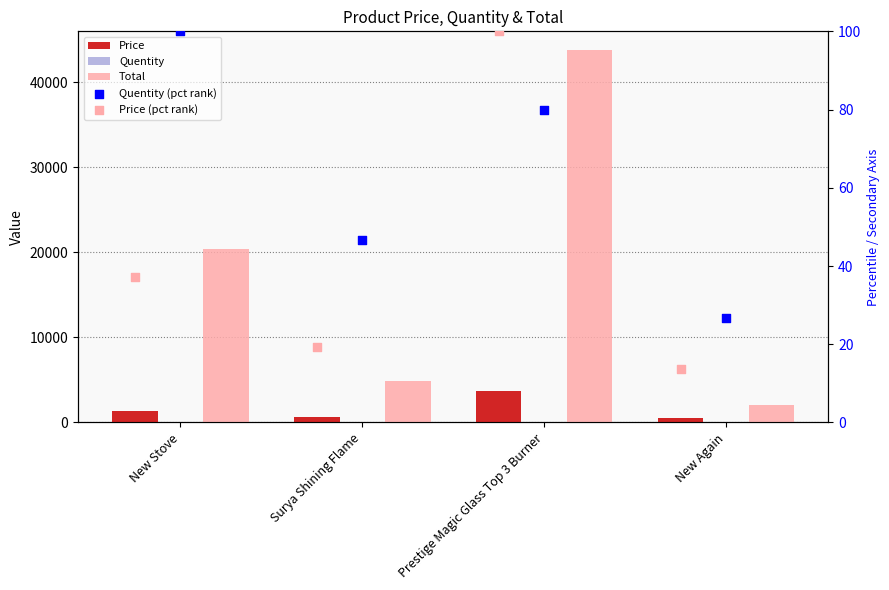

Which series has the largest total across all categories?

Total